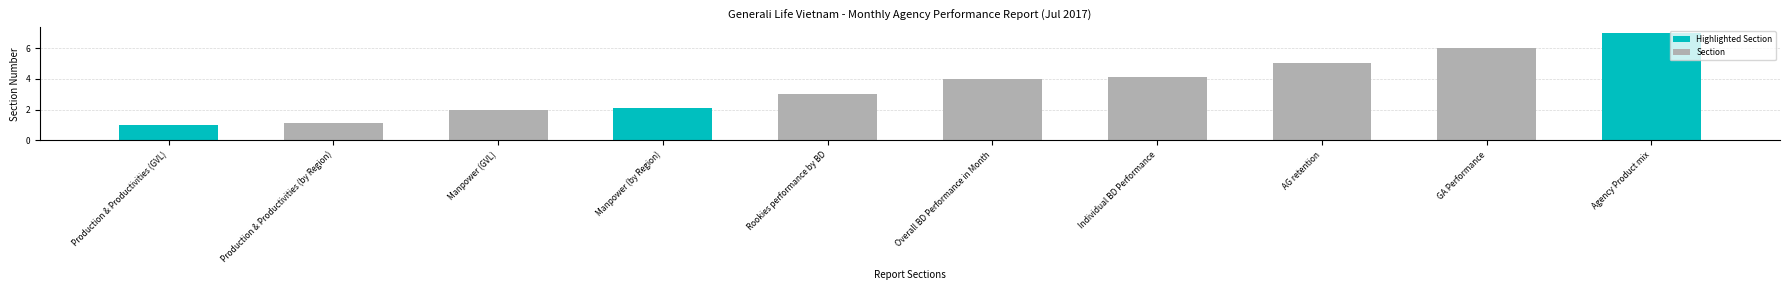

What is the maximum value shown in the chart?

7.0